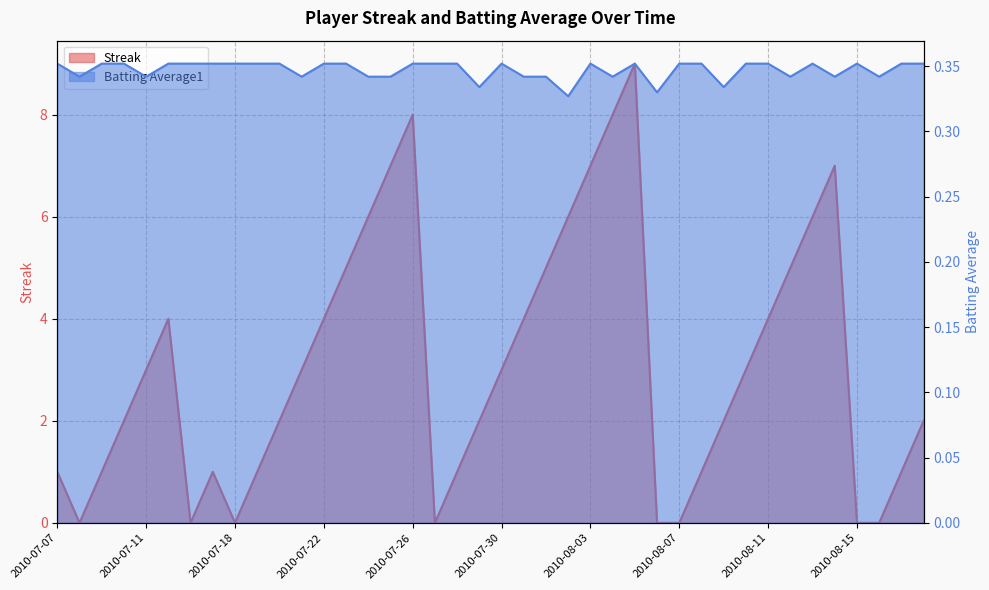

At which category does the chart reach its minimum across all series?

2010-07-08